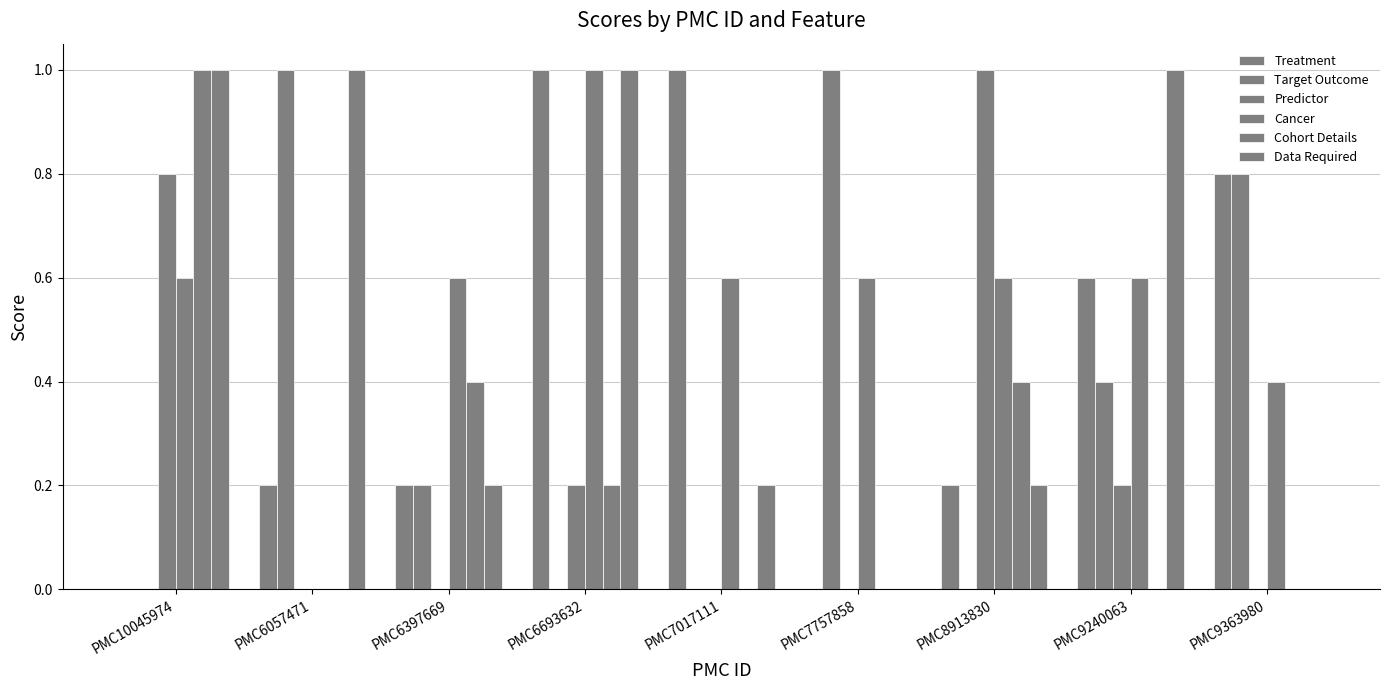

Between PMC9240063 and PMC6693632, which is larger?

PMC6693632